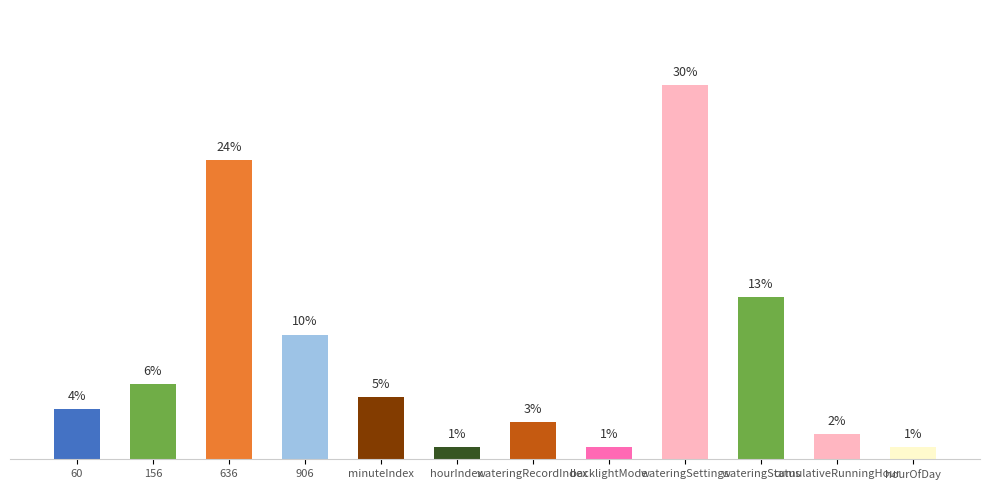

At which label is the value closest to 15?

wateringStatus